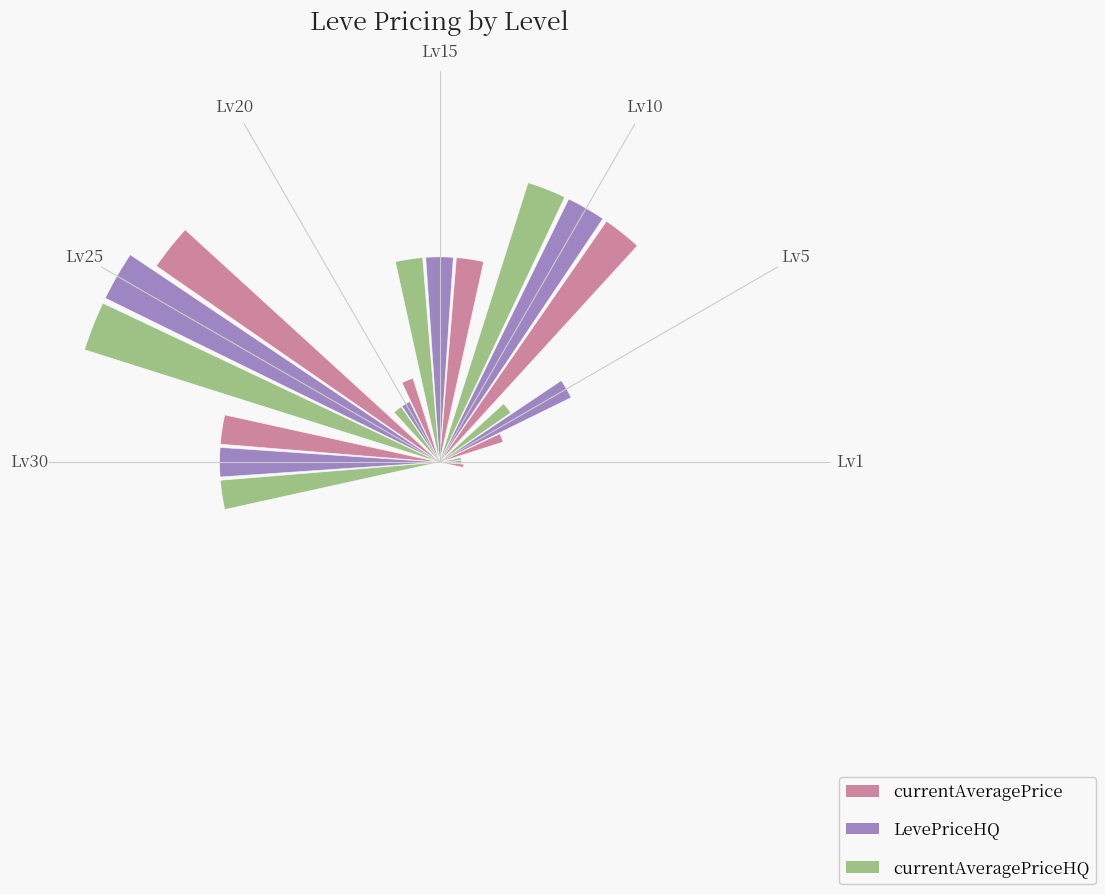

At which category is the sum across all series the highest?

Lv25